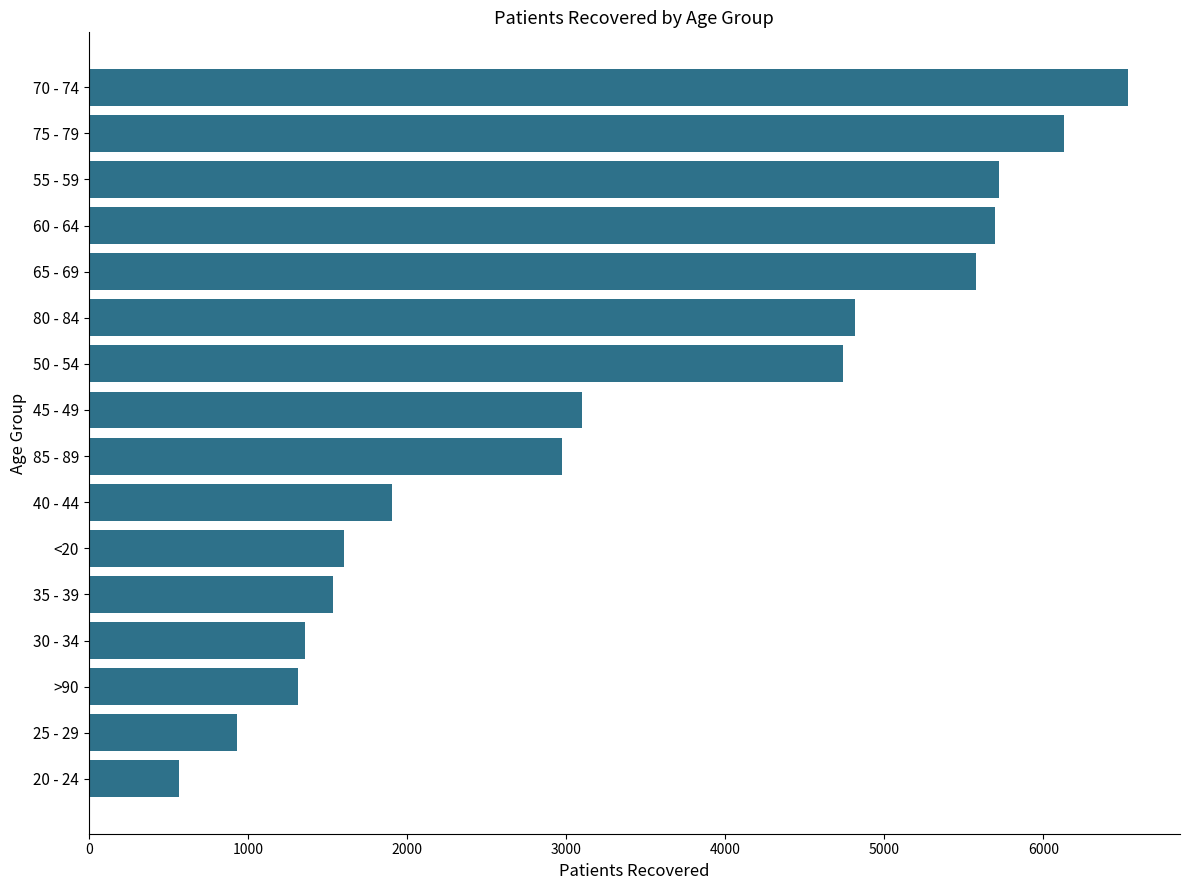

What is the difference between the maximum and second lowest values?

5598